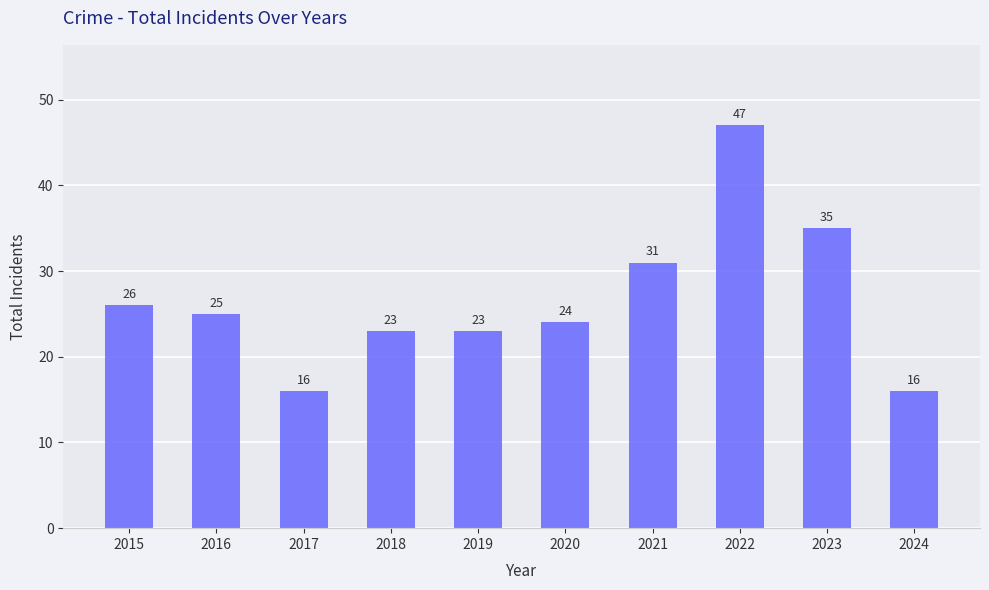

What is the value of the 8th bar from the left?

47